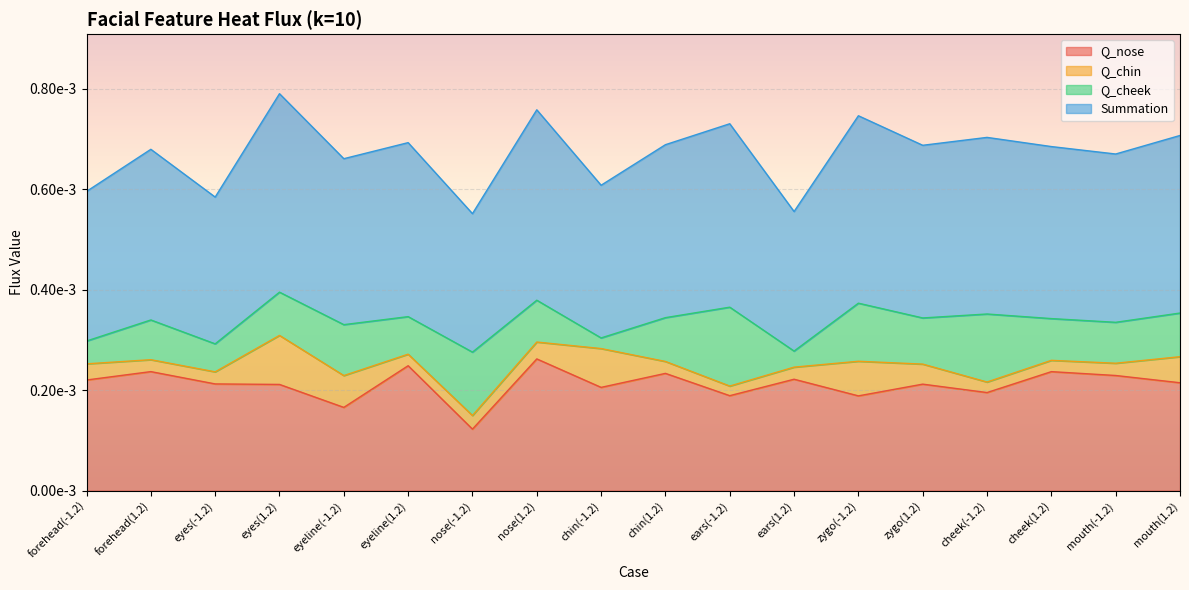

Does the chart display data point markers on the line(s)?

No